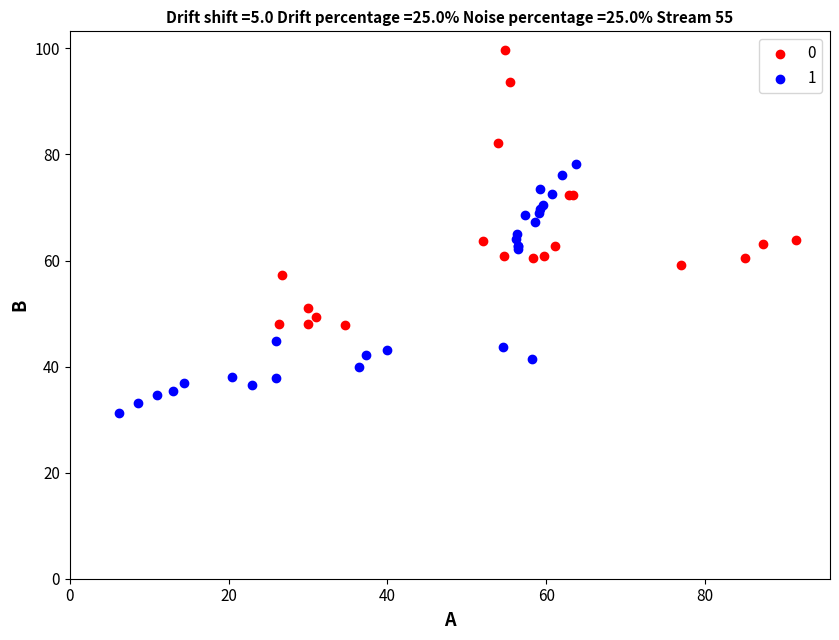

What are all the series names shown in the legend?

0, 1